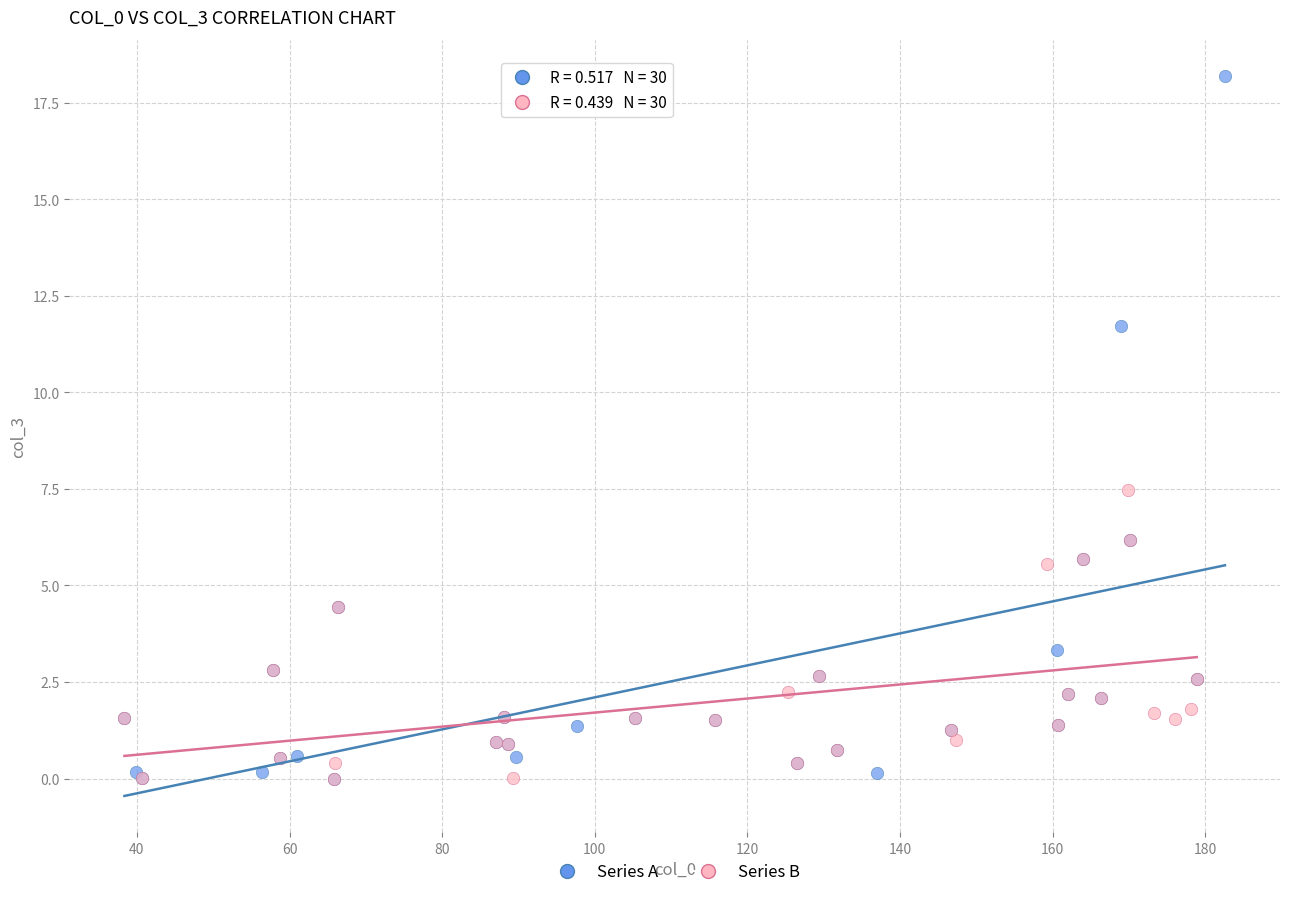

Which series reaches the maximum Y coordinate?

Series A